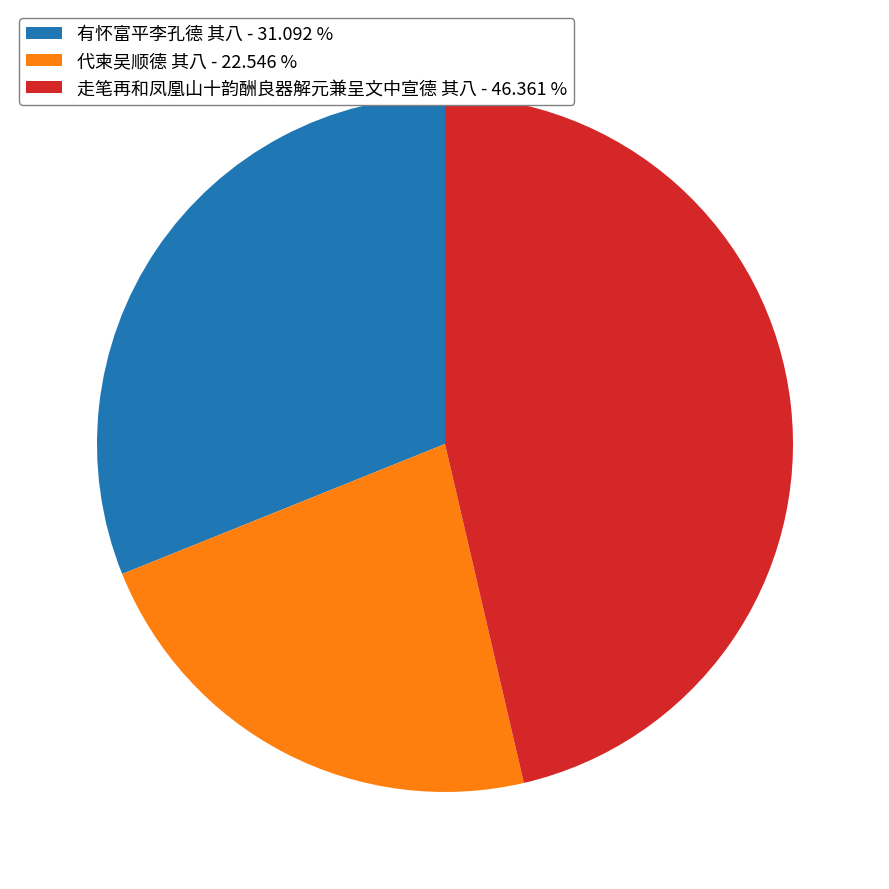

Combined, do 代柬吴顺德 其八 - 22.546 % and 有怀富平李孔德 其八 - 31.092 % account for over 50%?

Yes